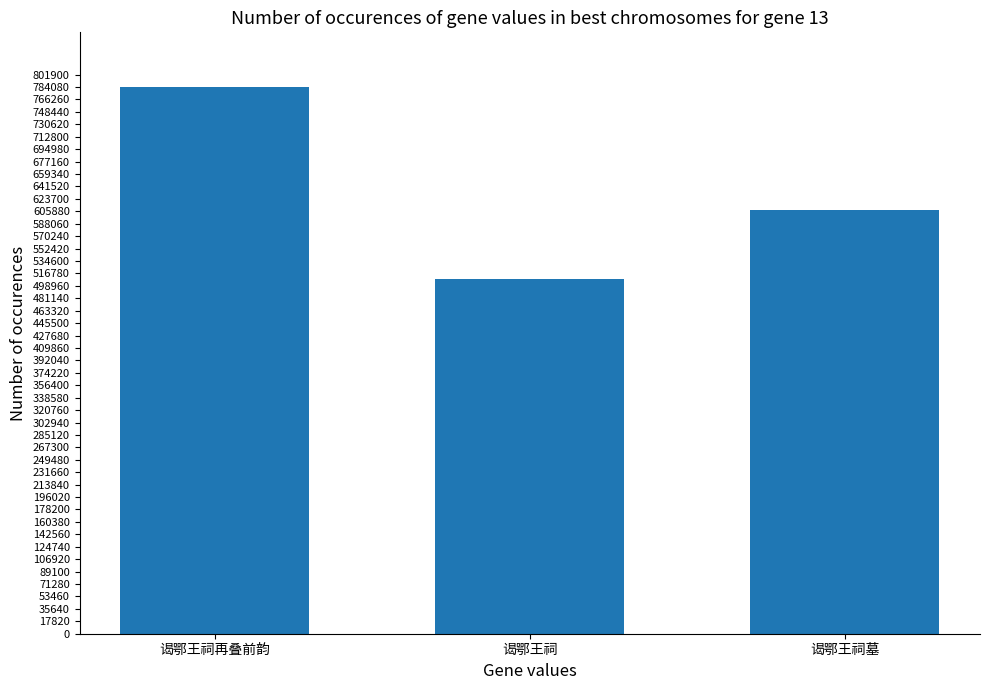

What is the ratio of the value at 谒鄂王祠 to the value at 谒鄂王祠再叠前韵?

0.6